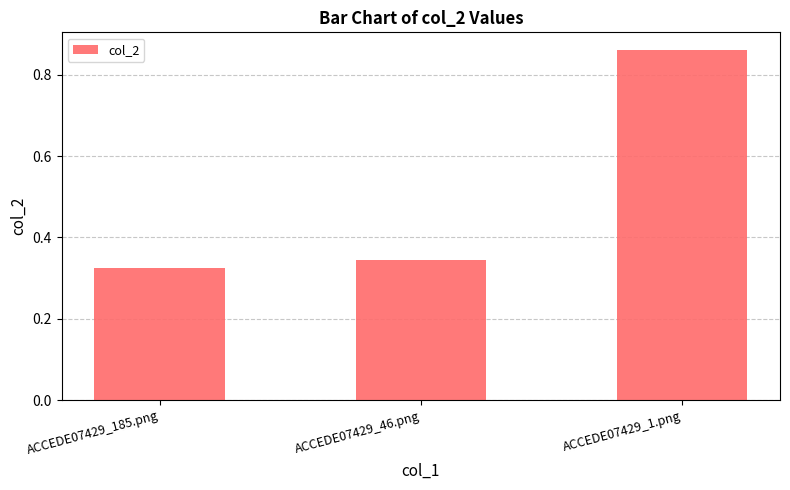

How many categories are shown in the chart?

3